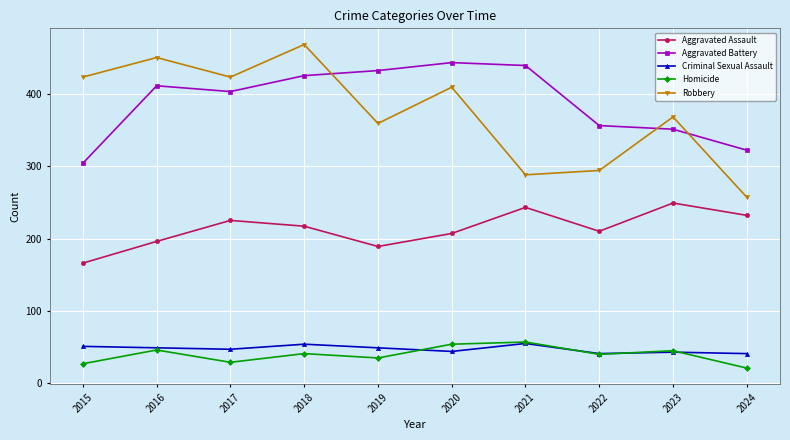

What is the maximum value for Robbery?

468